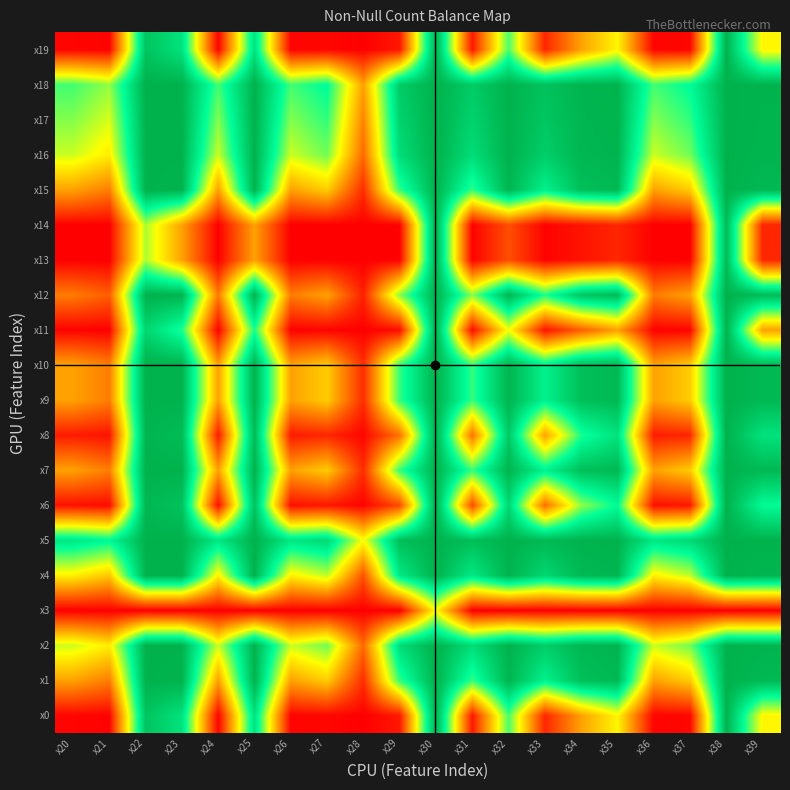

Which has a higher value, x26 or x31?

x31